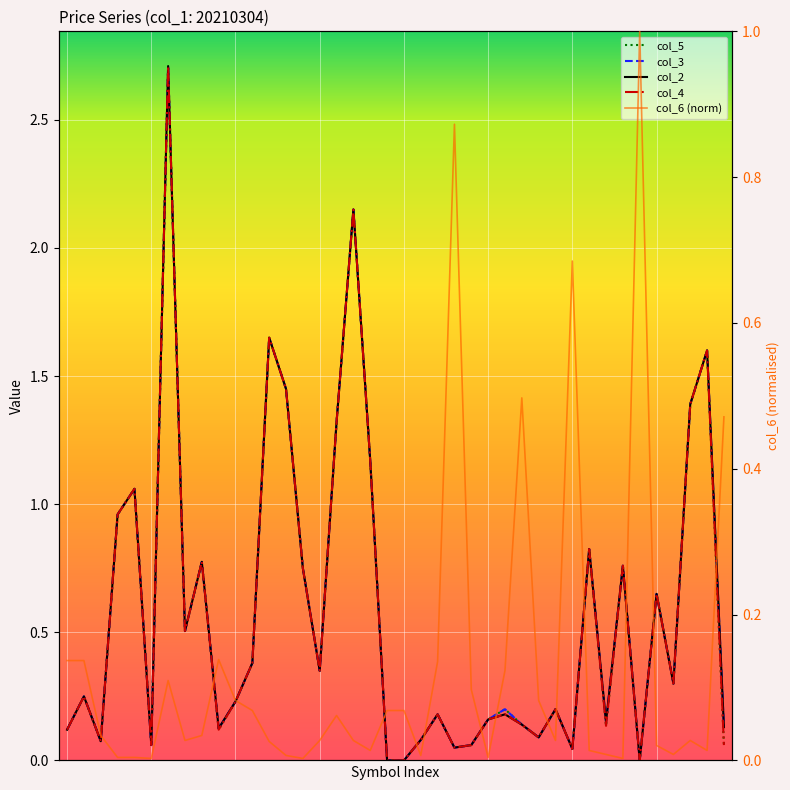

What is the spread (max minus min) of values at AGLS68?

1.6